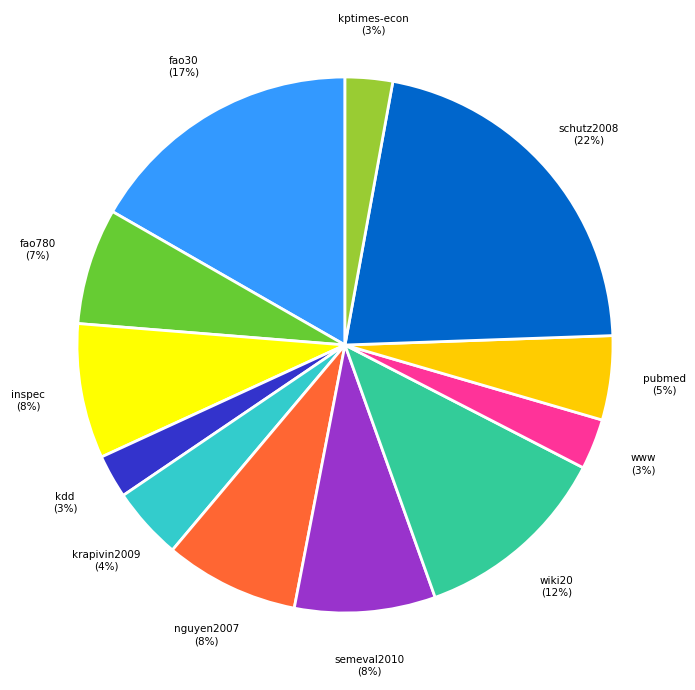

To the nearest percent, what is the difference between the largest and smallest slice percentages?

19%